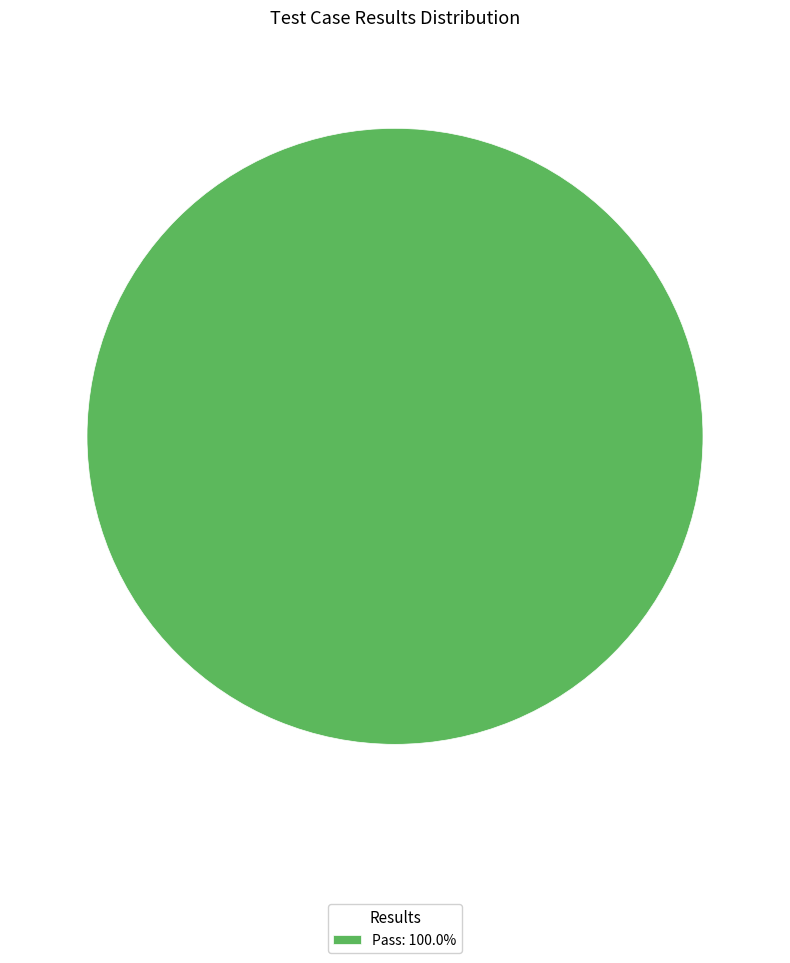

Does any single category account for the majority?

Yes